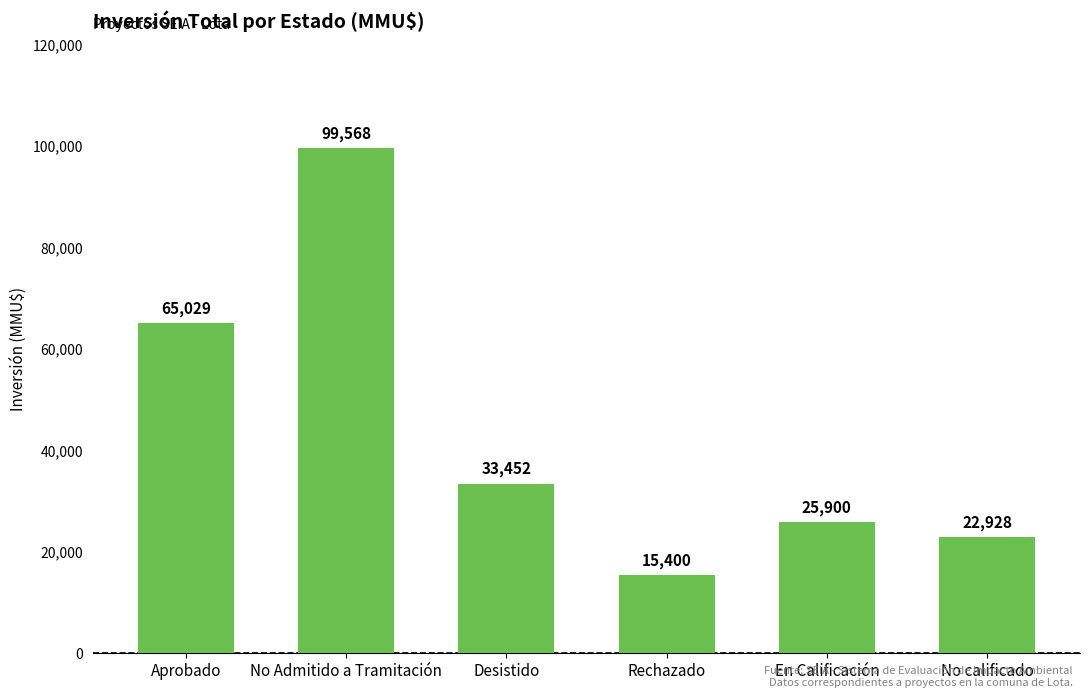

How many values are below 33452?

3